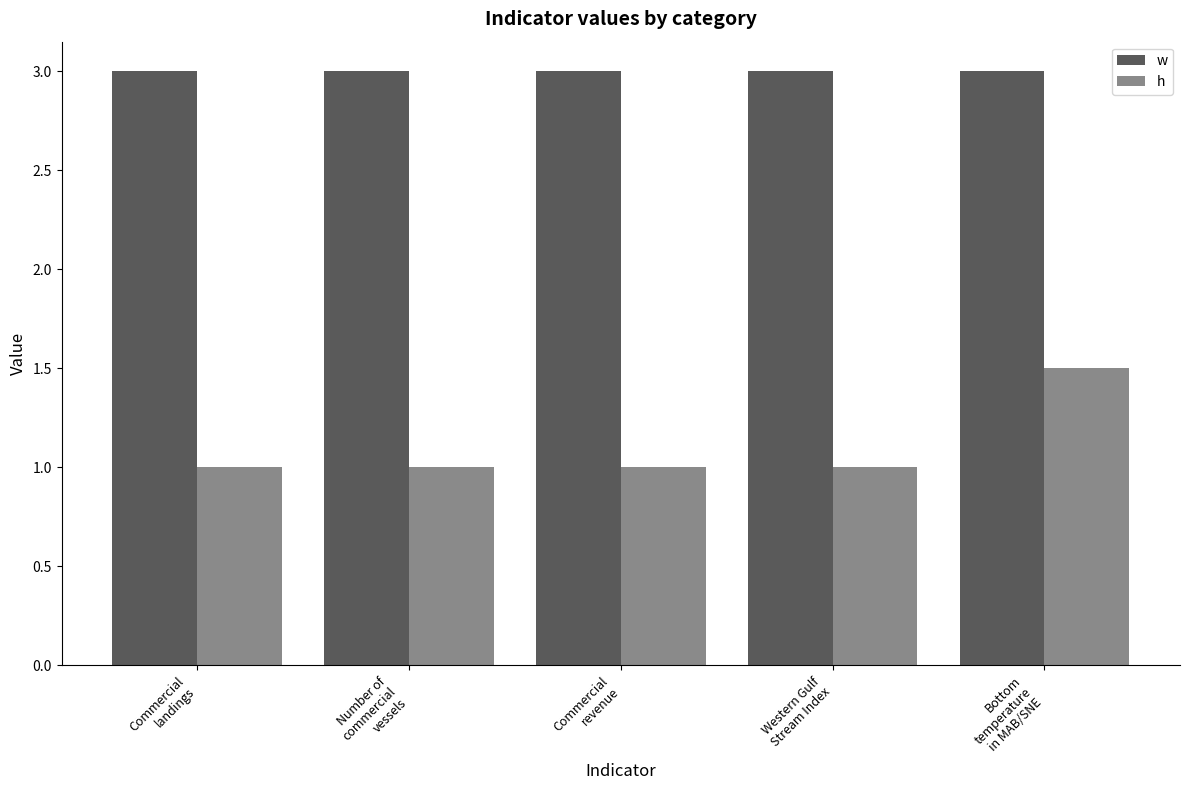

Which series has the largest range (max minus min)?

h